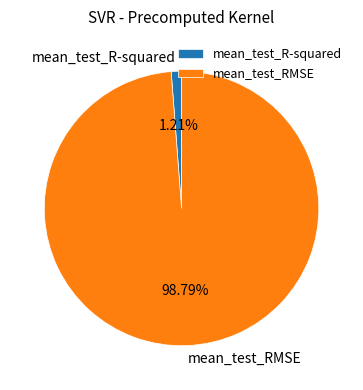

Which category has the smallest portion of the pie?

mean_test_R-squared